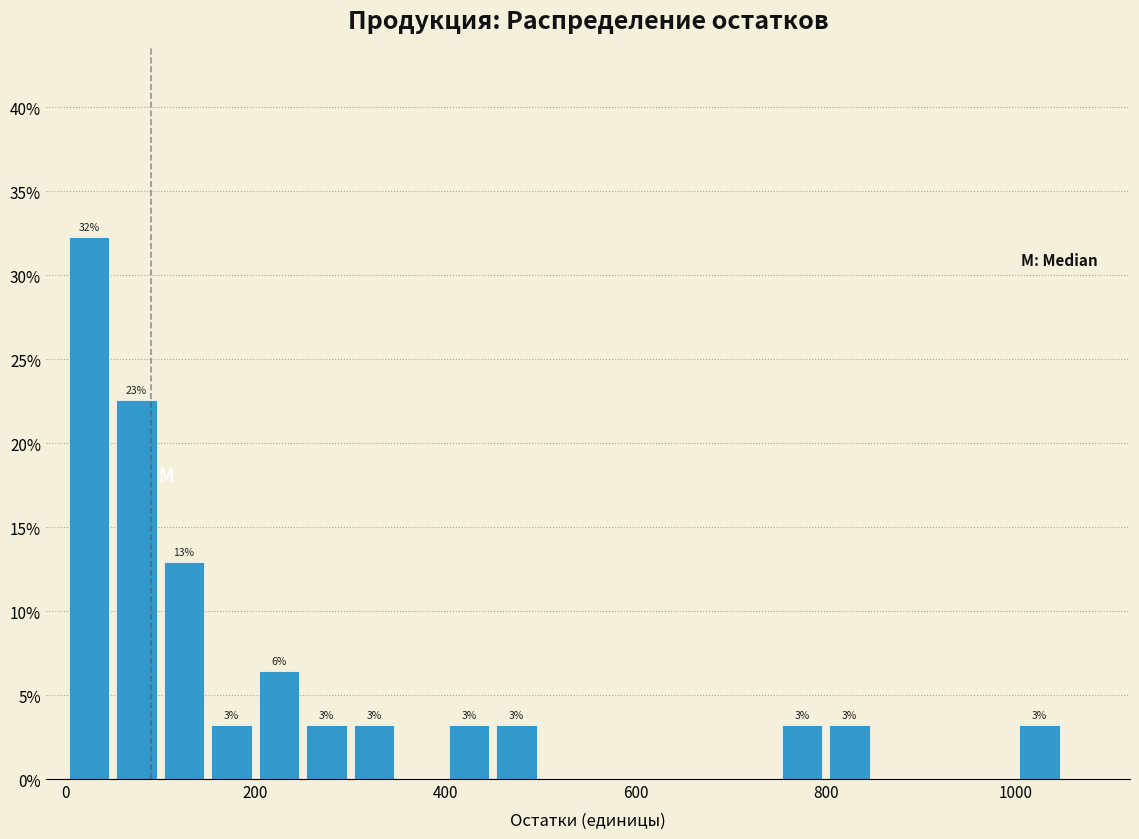

Around what value on the x-axis is the tallest bar? Give the approximate position of its centre, as read against the axis.

20